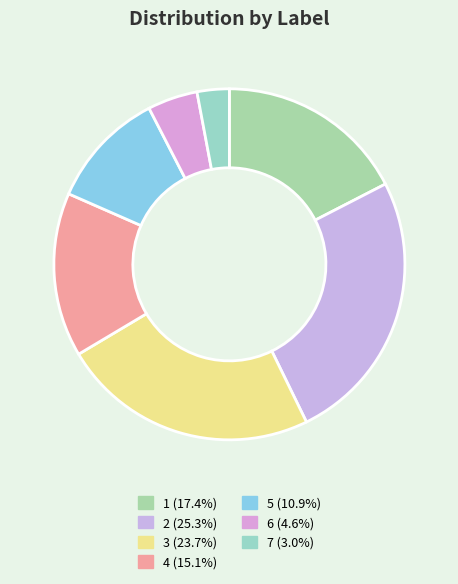

Count the number of slices in the pie.

7